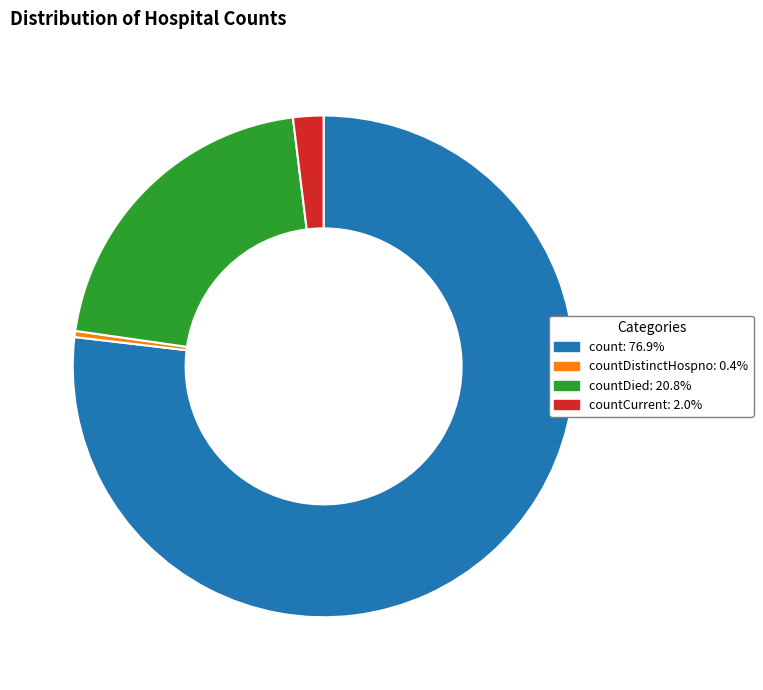

Is there any slice that represents more than half of the pie?

Yes